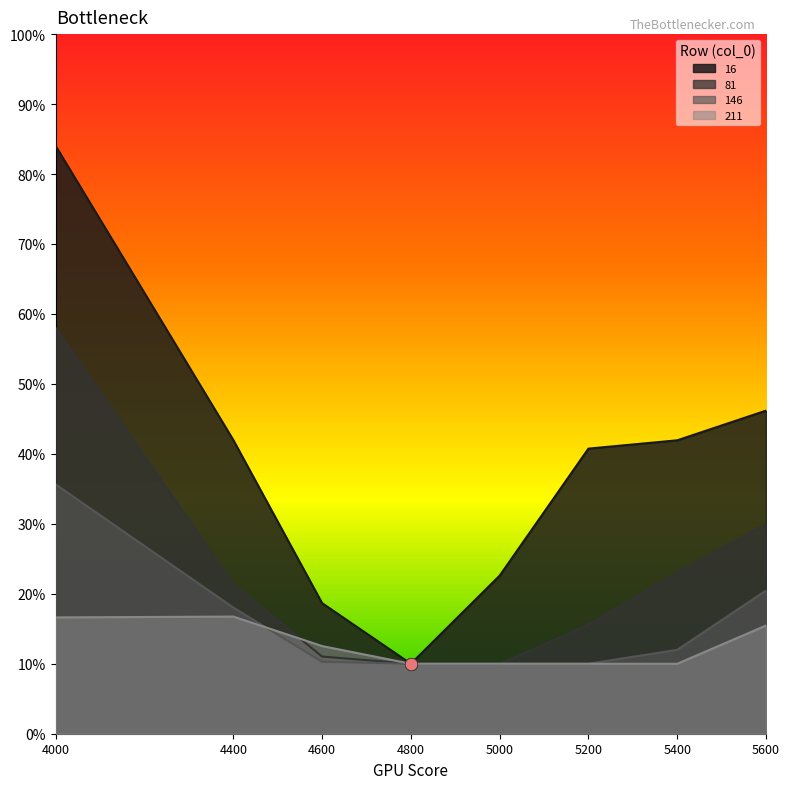

What is the total value across all series at 5400?

0.9